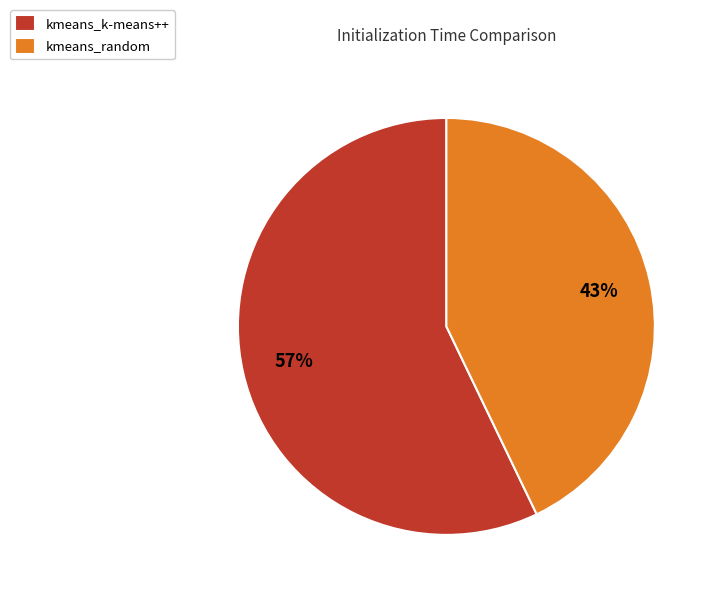

Which has a higher value, kmeans_random or kmeans_k-means++?

kmeans_k-means++